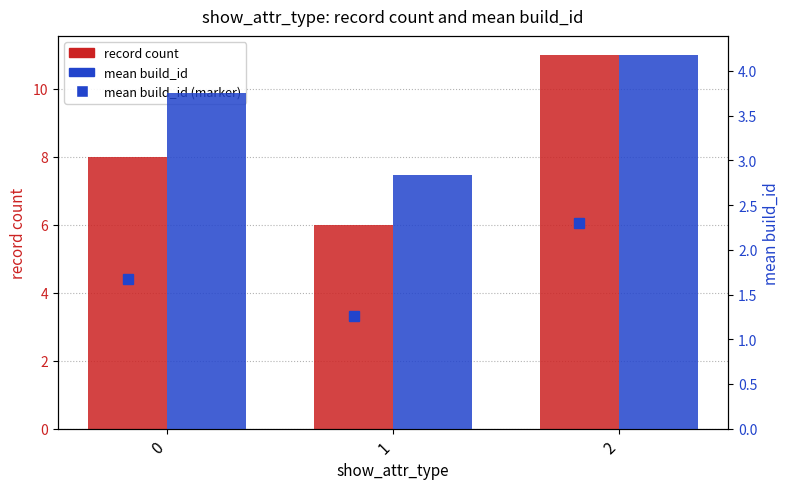

What is the difference between the highest and lowest values at 0?

4.2